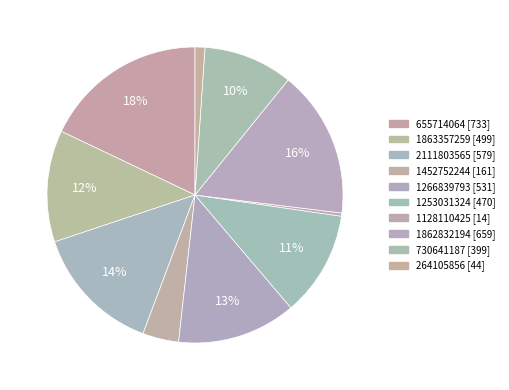

Which has a higher value, 1253031324 or 730641187?

1253031324